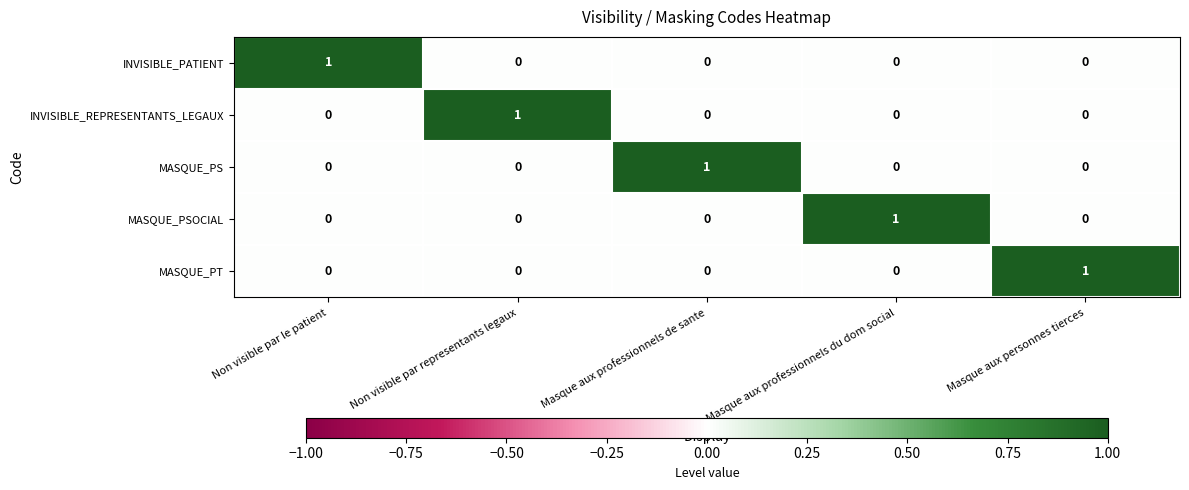

At how many categories does at least one series exceed 0?

5